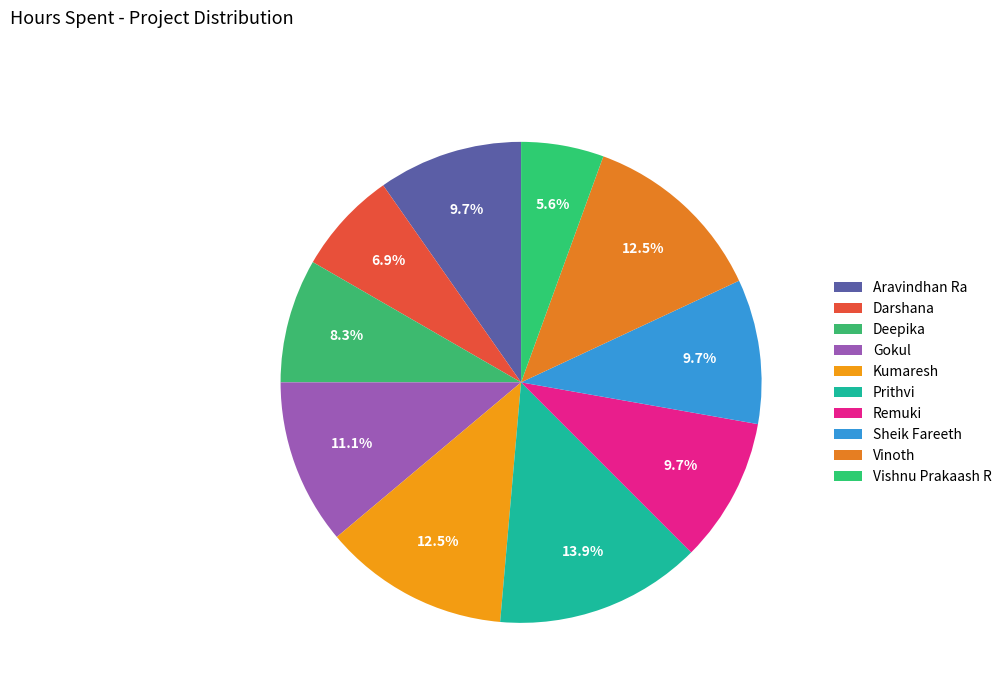

How many slices are in this pie chart?

10